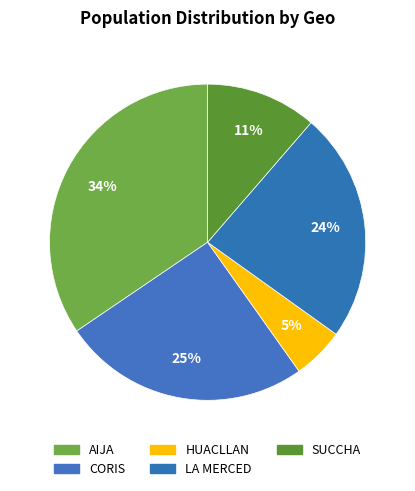

Count the number of slices in the pie.

5